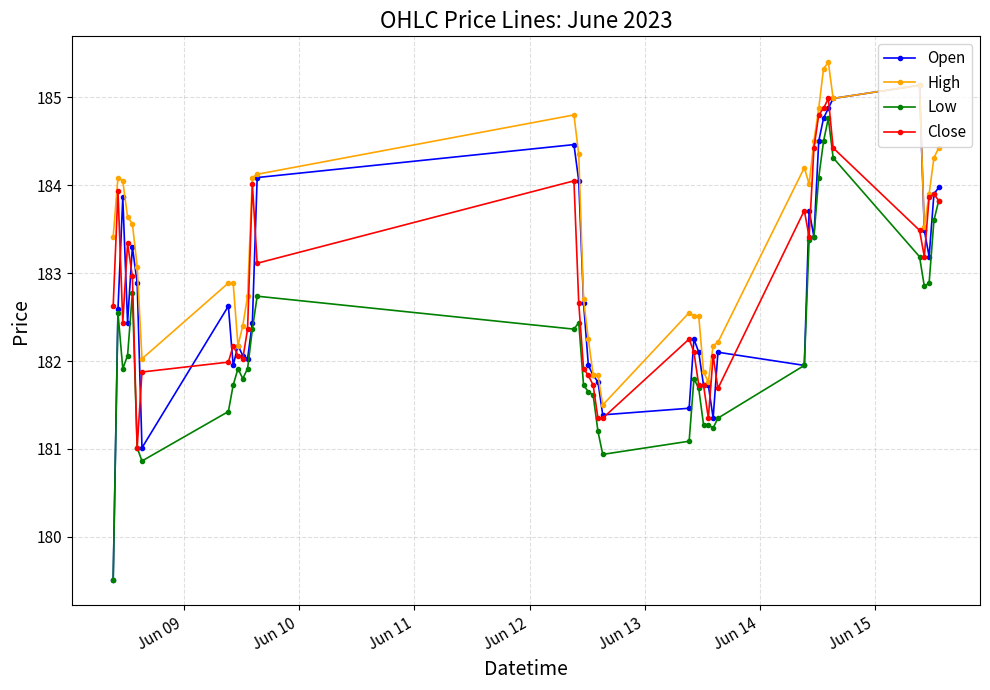

Which series has the largest range (max minus min)?

Open